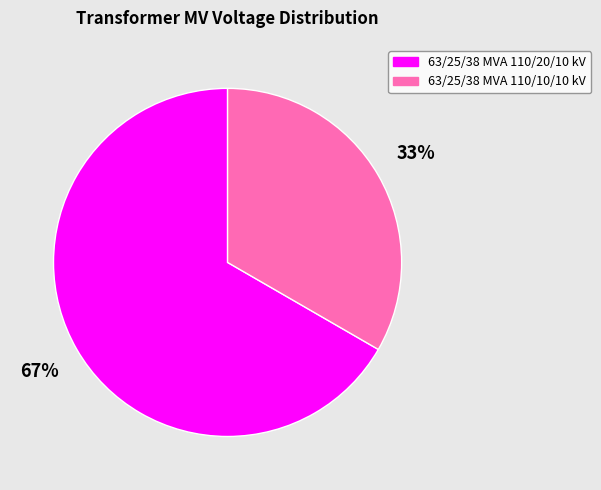

What is the ratio of the value at 63/25/38 MVA 110/20/10 kV to the value at 63/25/38 MVA 110/10/10 kV?

2.0